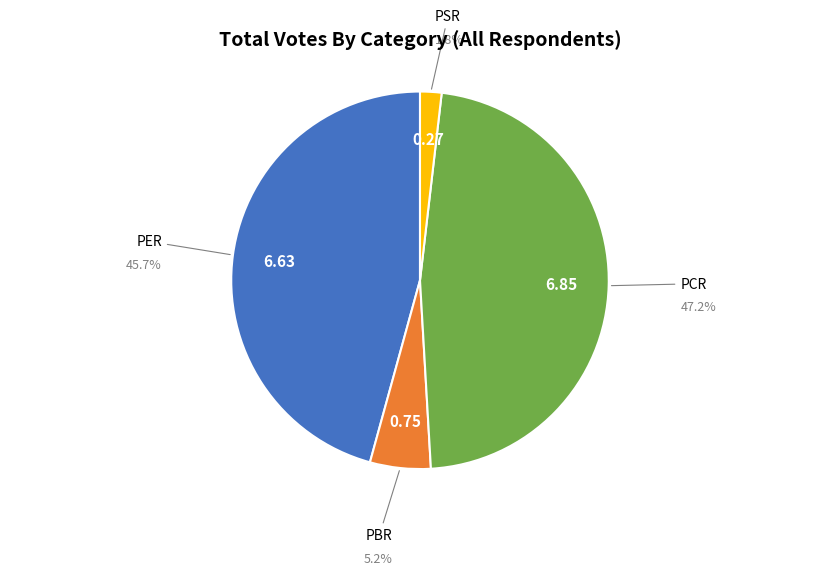

Is there any slice that represents more than half of the pie?

No